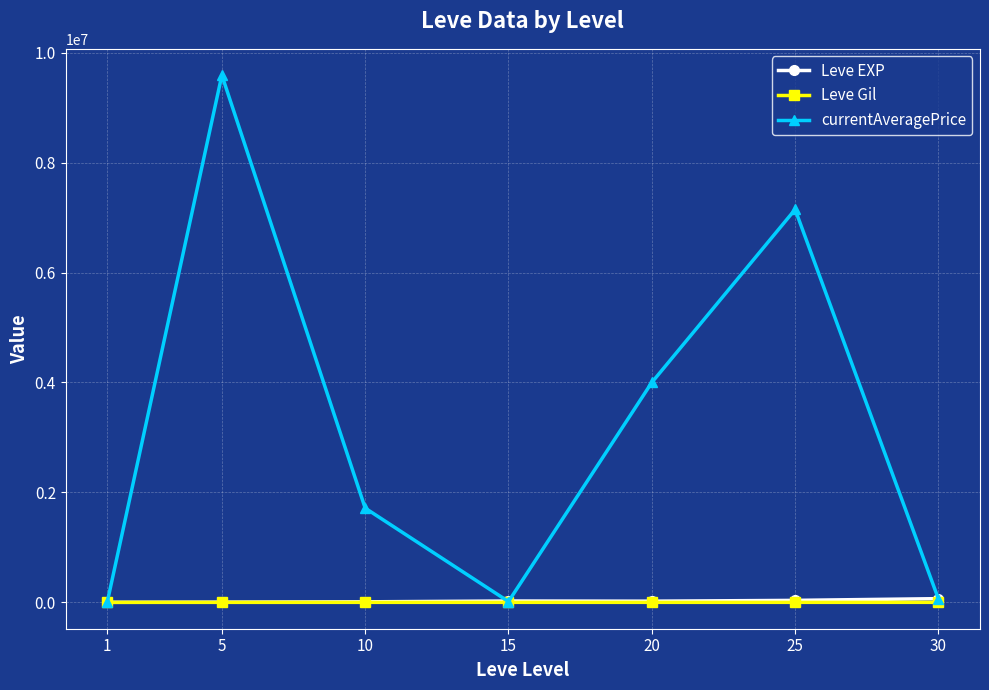

What is the maximum value shown in the chart?

9590000.0